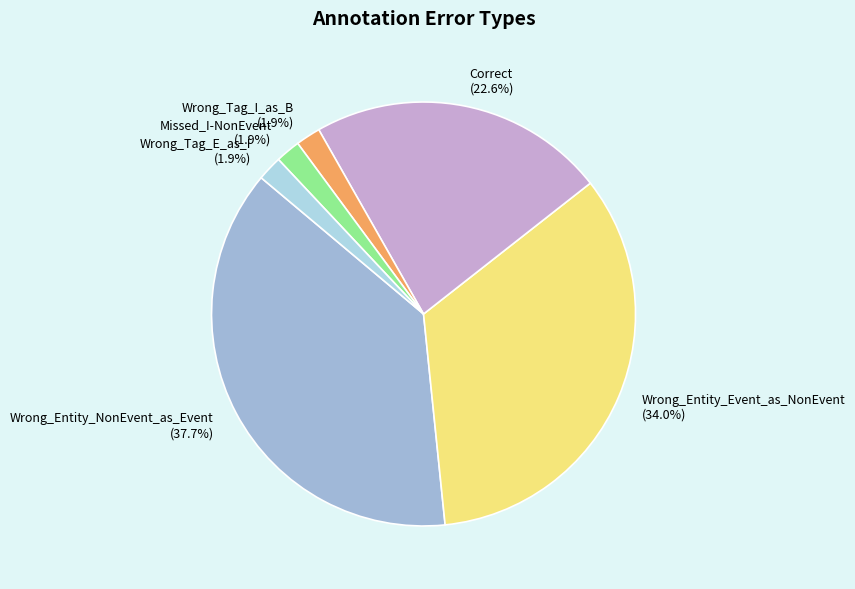

Which slice is the largest?

Wrong_Entity_NonEvent_as_Event